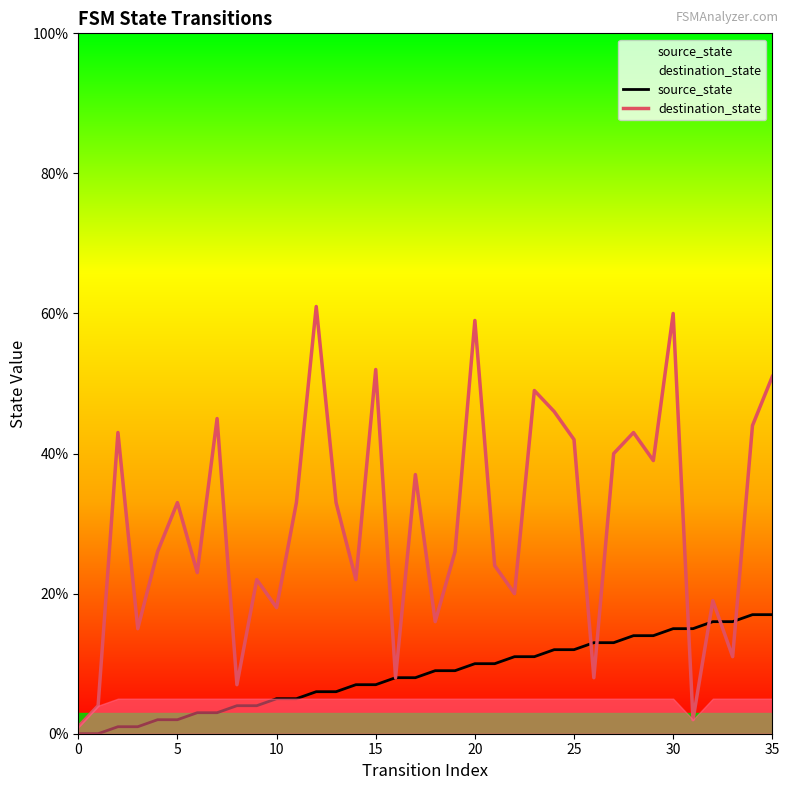

What is the sum of all source_state values?

306